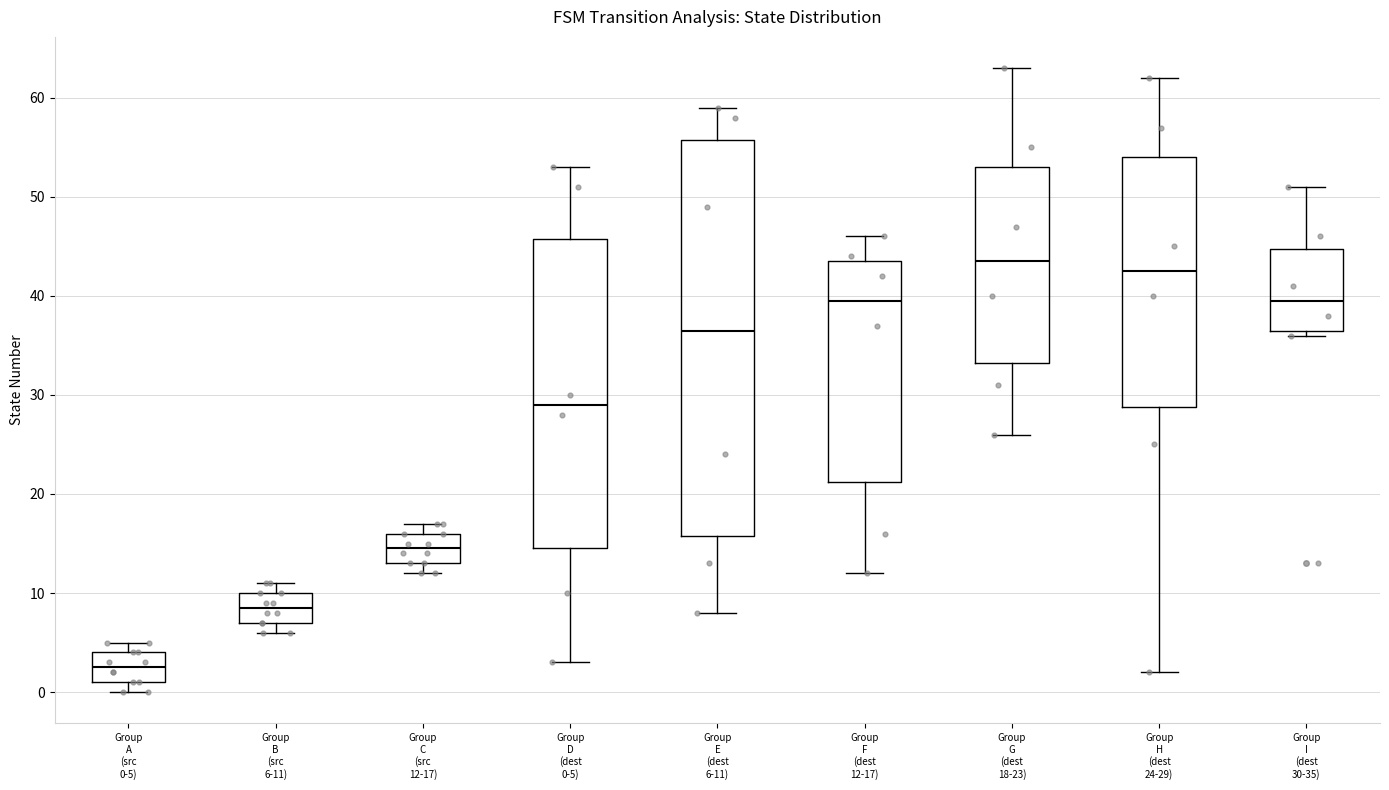

Where does the upper whisker of the box for Group G (dest 18-23) end on the y-axis? The values are not printed on the chart, so give them approximately, as read against the axis.

63